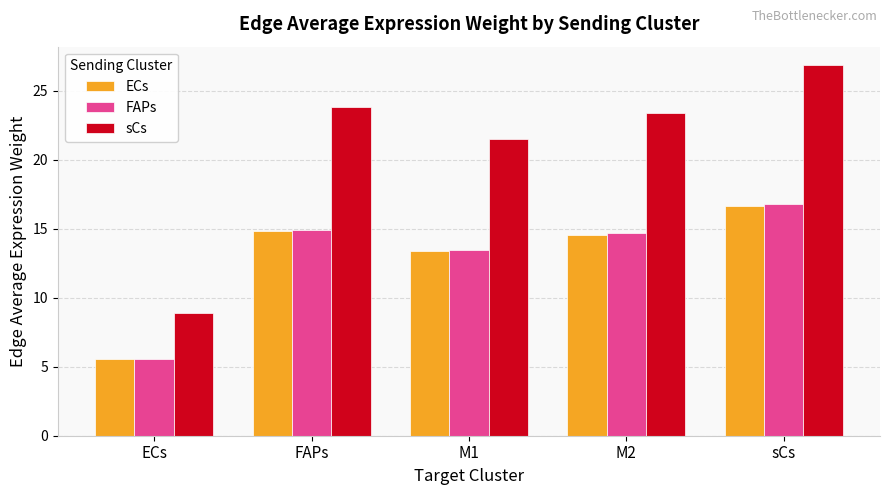

What is the label of the 3rd bar from the right?

M1